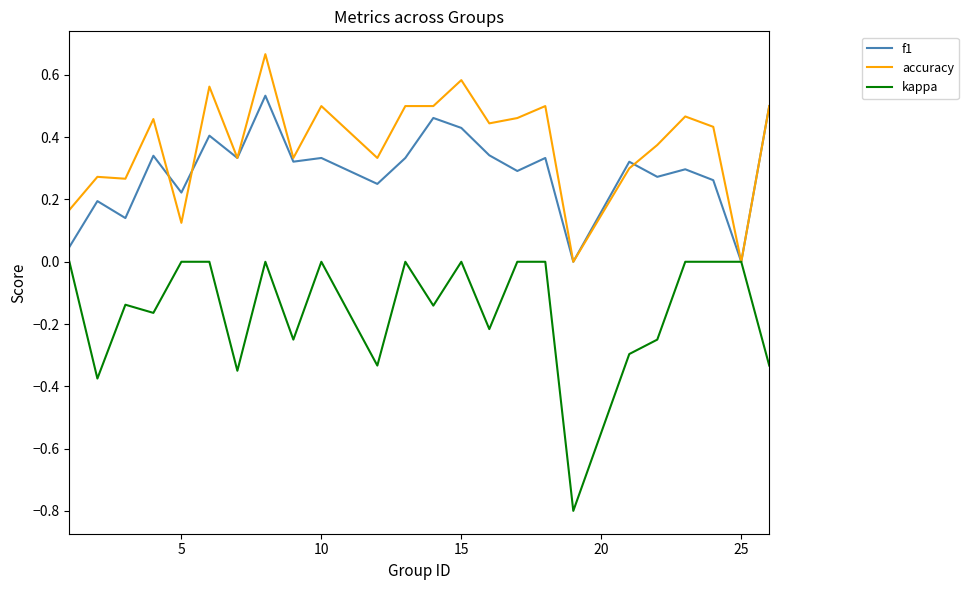

Which series has the widest spread of values?

kappa